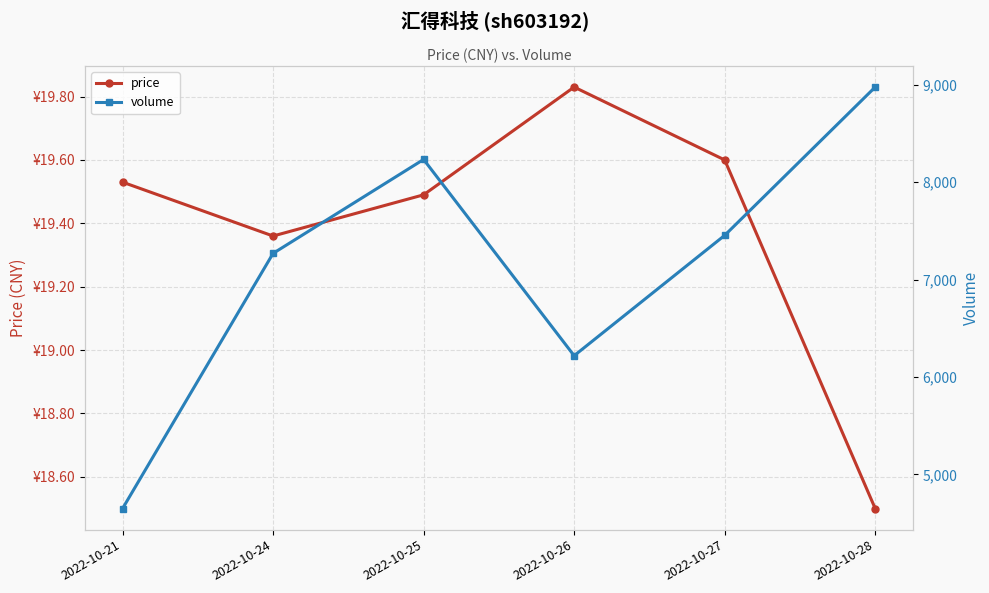

Is the value of price at 2022-10-21 greater than the value of volume at 2022-10-27?

No